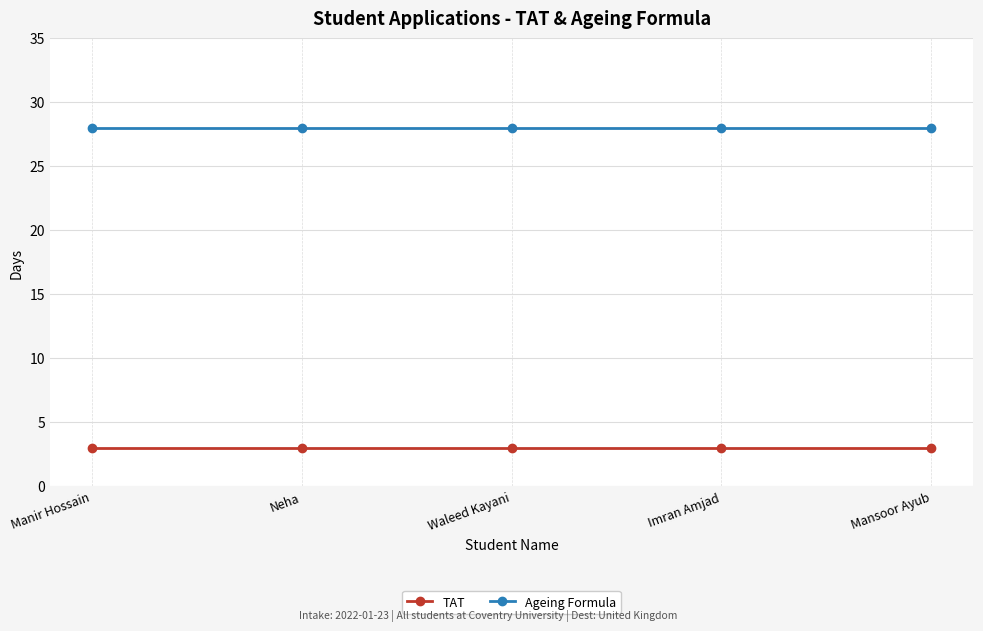

What is the smallest value displayed?

3